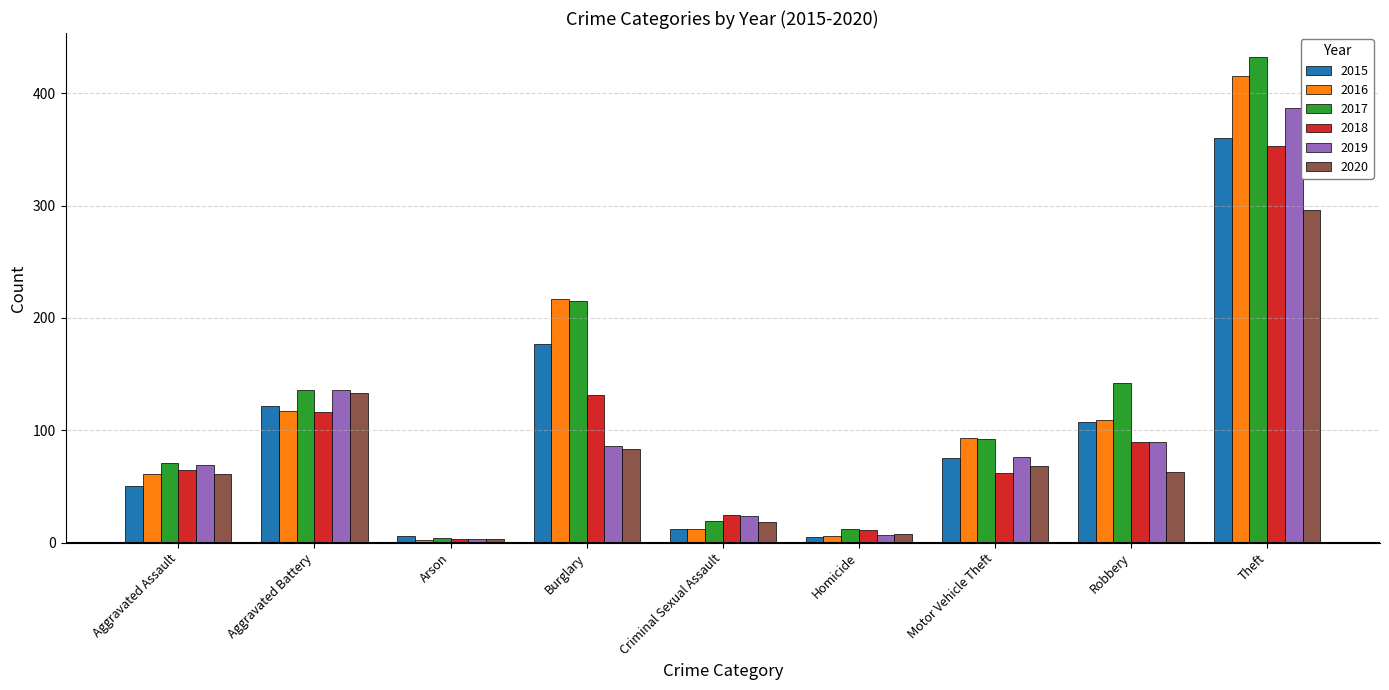

What is the maximum value for 2018?

353